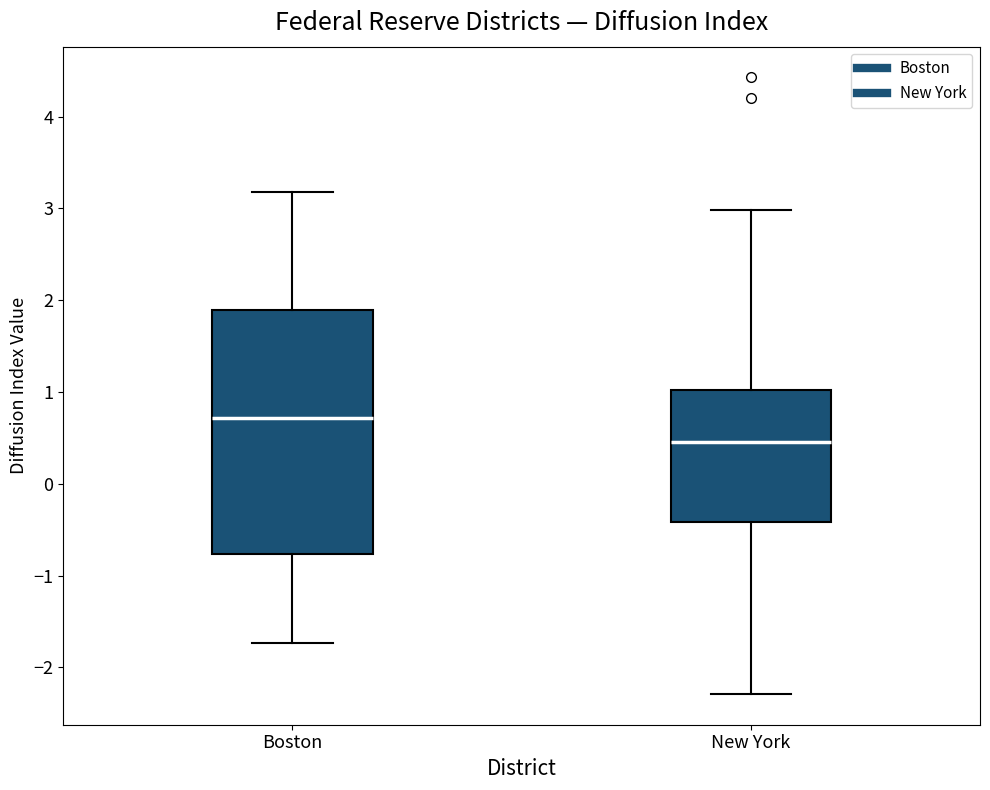

Which box is the tallest, from its lower edge to its upper edge?

Boston